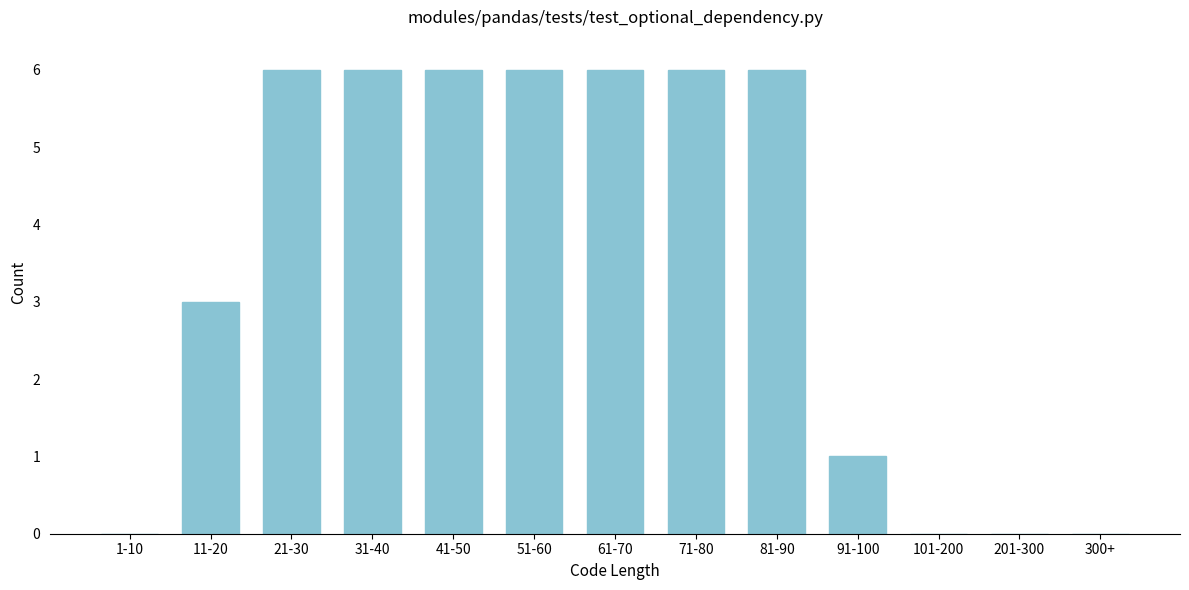

Reading left to right, what are all the values shown in this chart?

1-10=0	11-20=3	21-30=6	31-40=6	41-50=6	51-60=6	61-70=6	71-80=6	81-90=6	91-100=1	101-200=0	201-300=0	300+=0